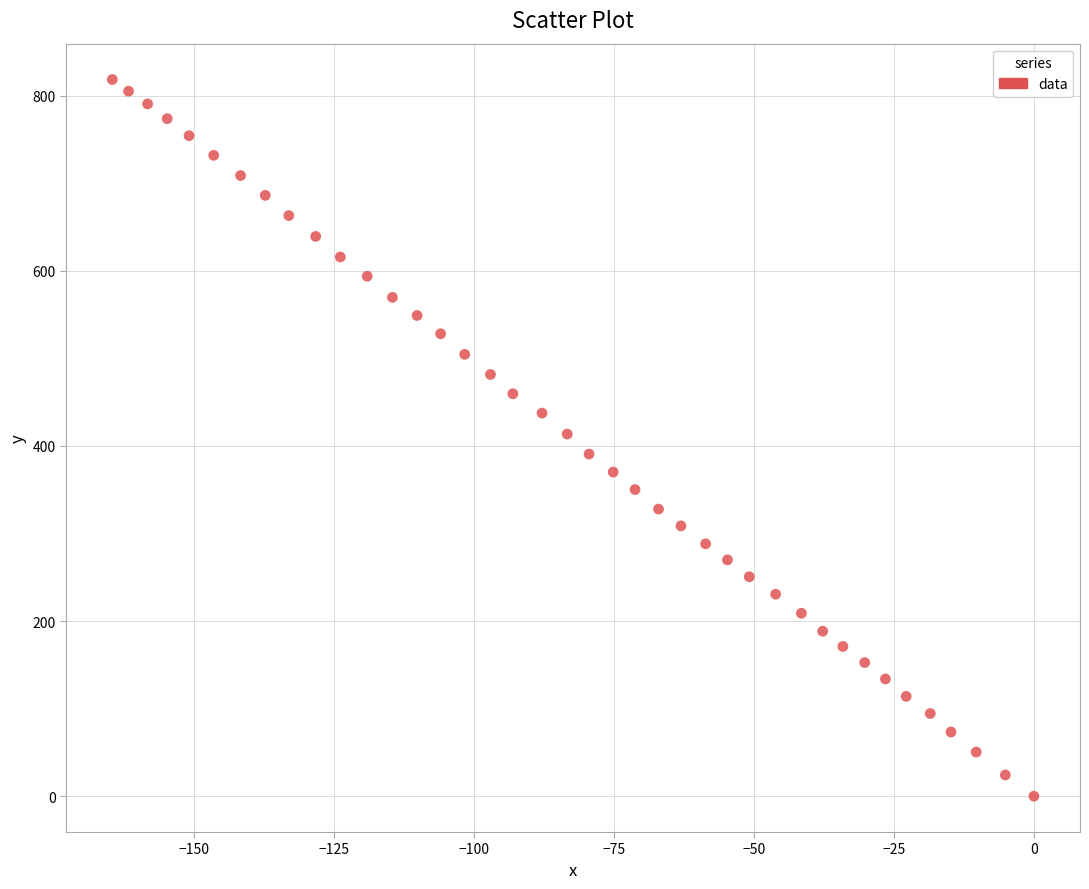

What is the range of Y values (max minus min)?

818.5